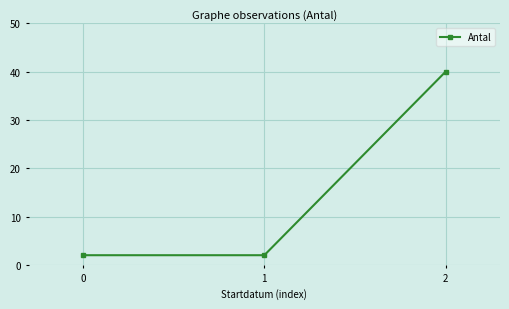

Between 0 and 2, which is larger?

2